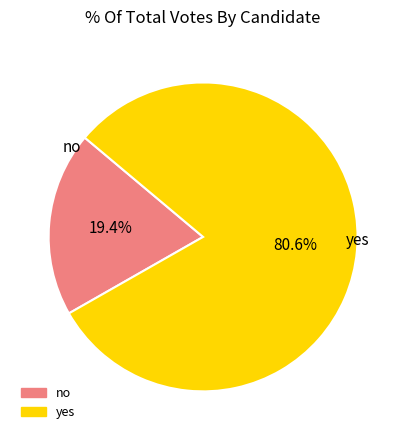

Does no account for over 50% of the chart?

No